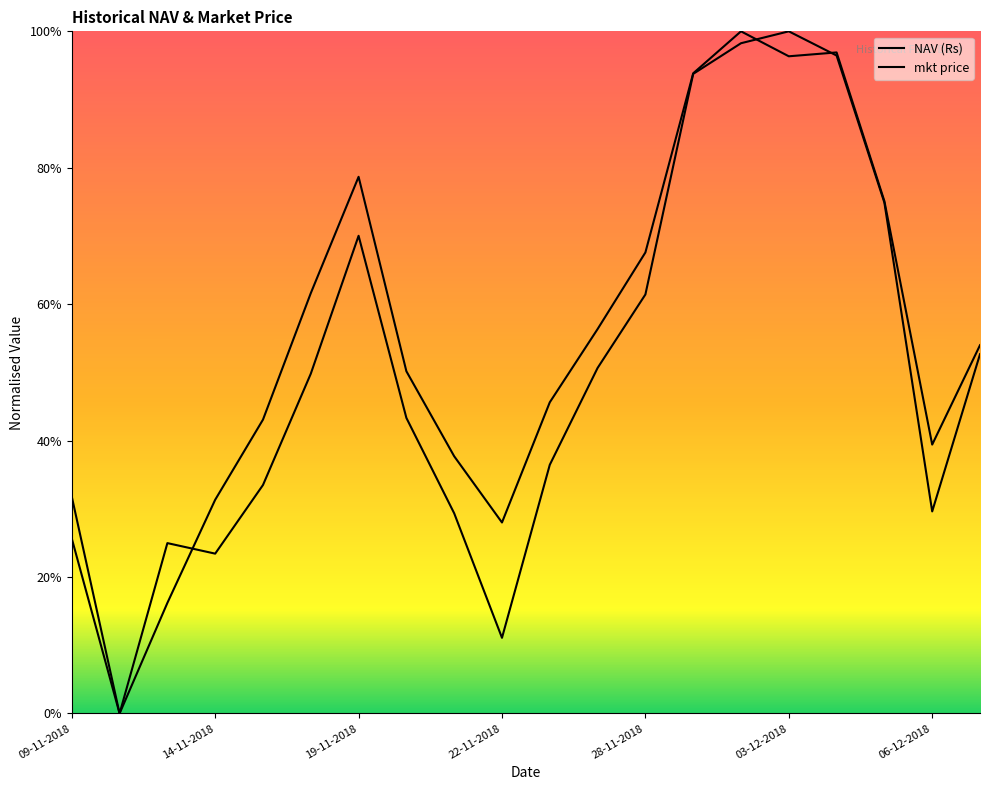

How many interior local peaks does the NAV (Rs) series have?

3